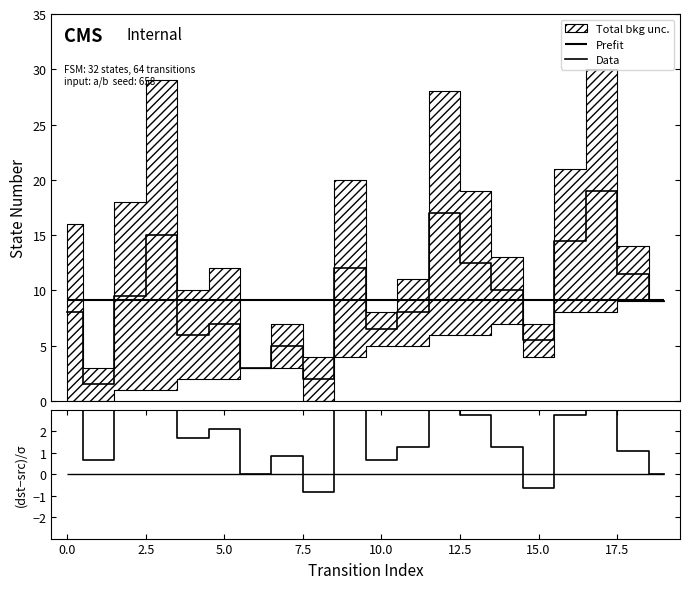

How many positive values does the (dst-src)/σ series have?

16